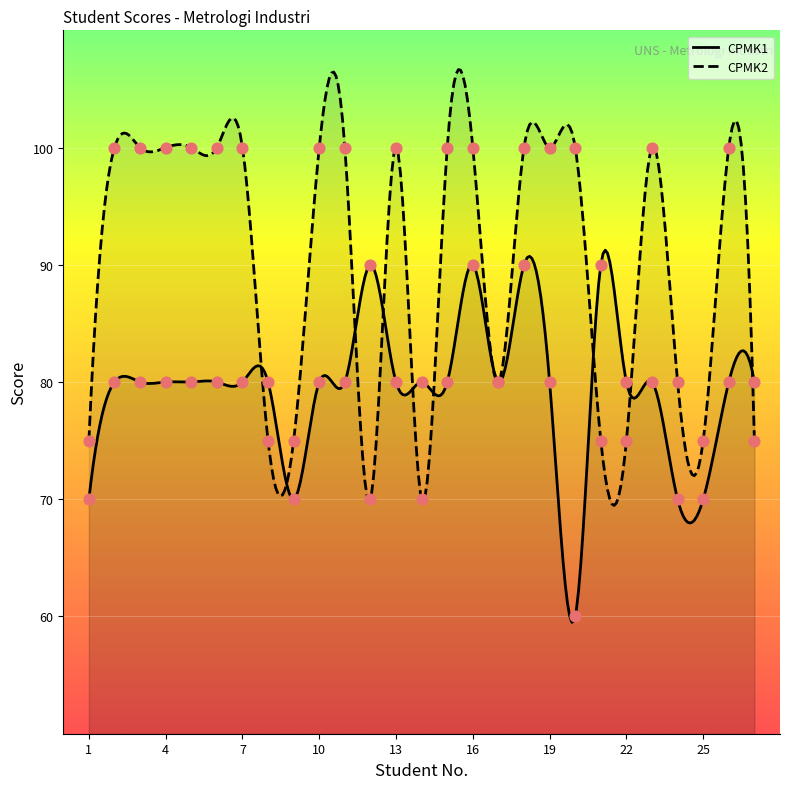

Which series has the widest spread of Y values?

CPMK1